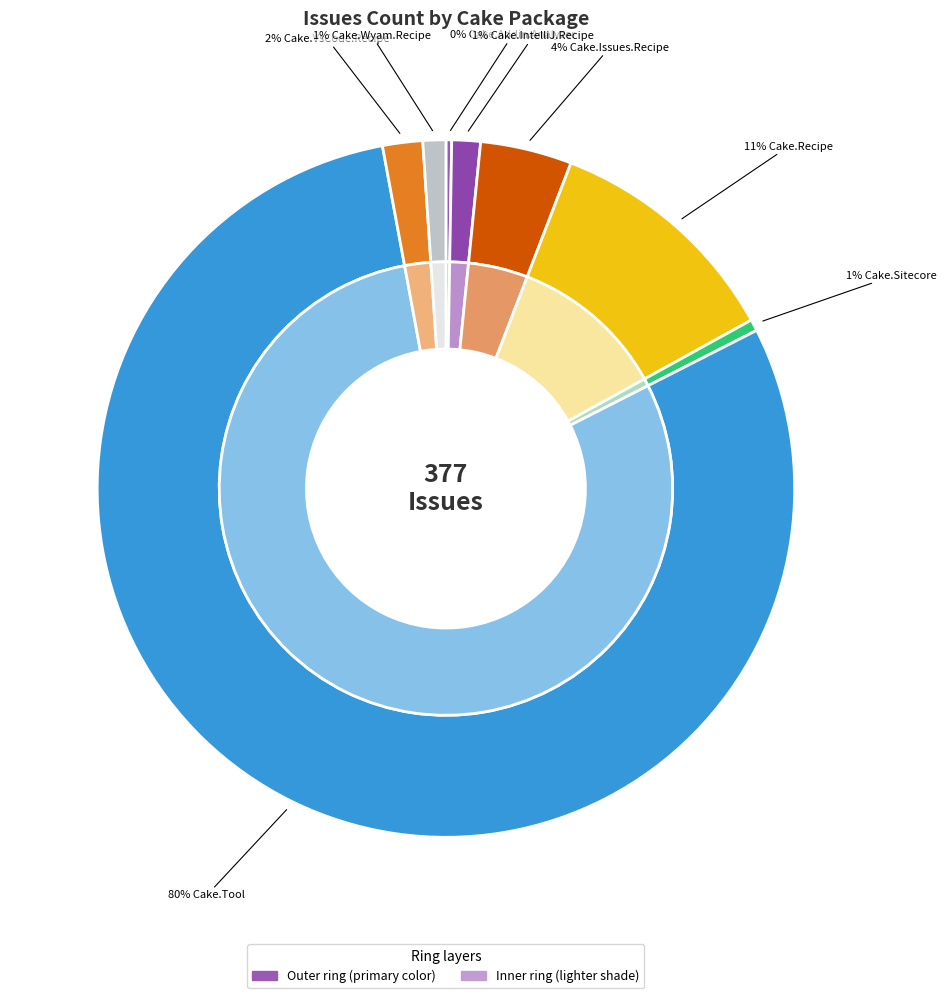

To the nearest percent, what is the combined percentage of Cake.VsCode.Recipe and Cake.Recipe?

13%